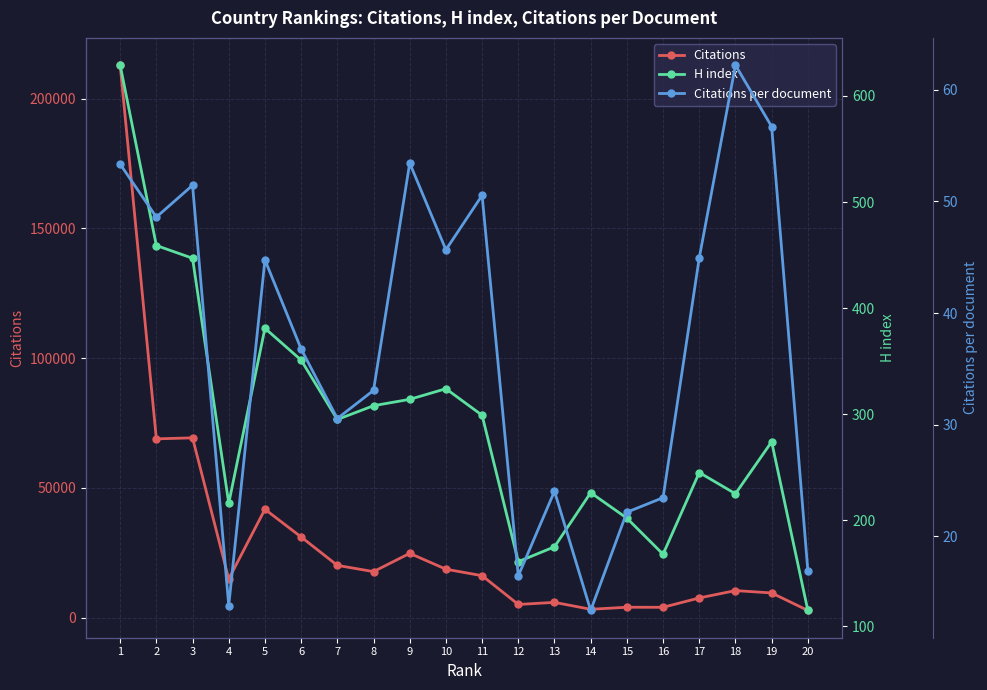

The value of Citations at 8 is 17699.0. True or false?

True